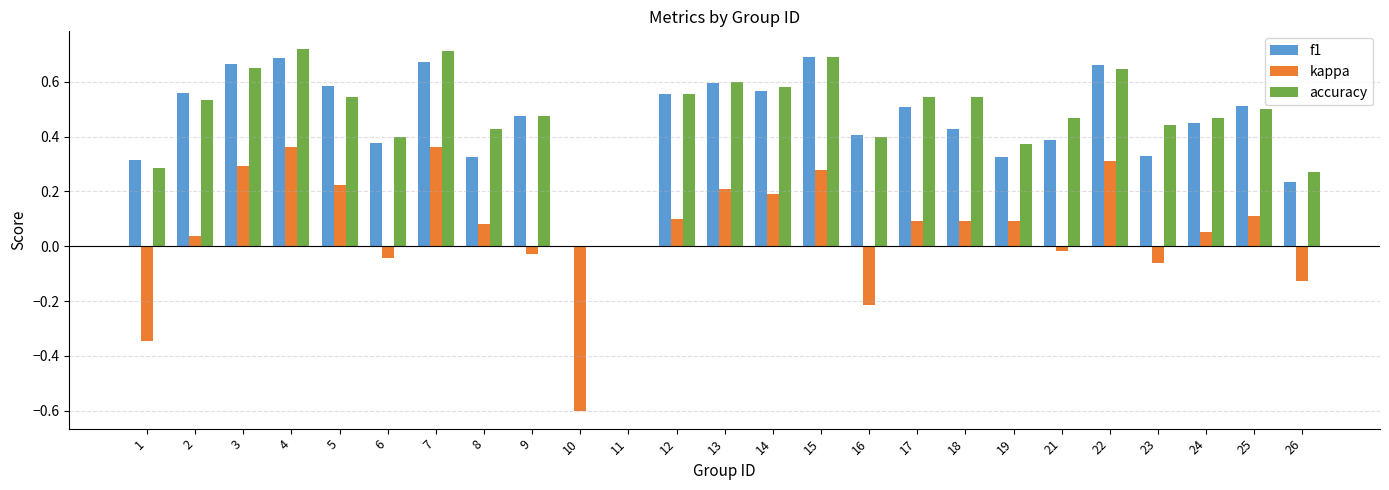

Between 13 and 26, which series saw the biggest shift?

f1